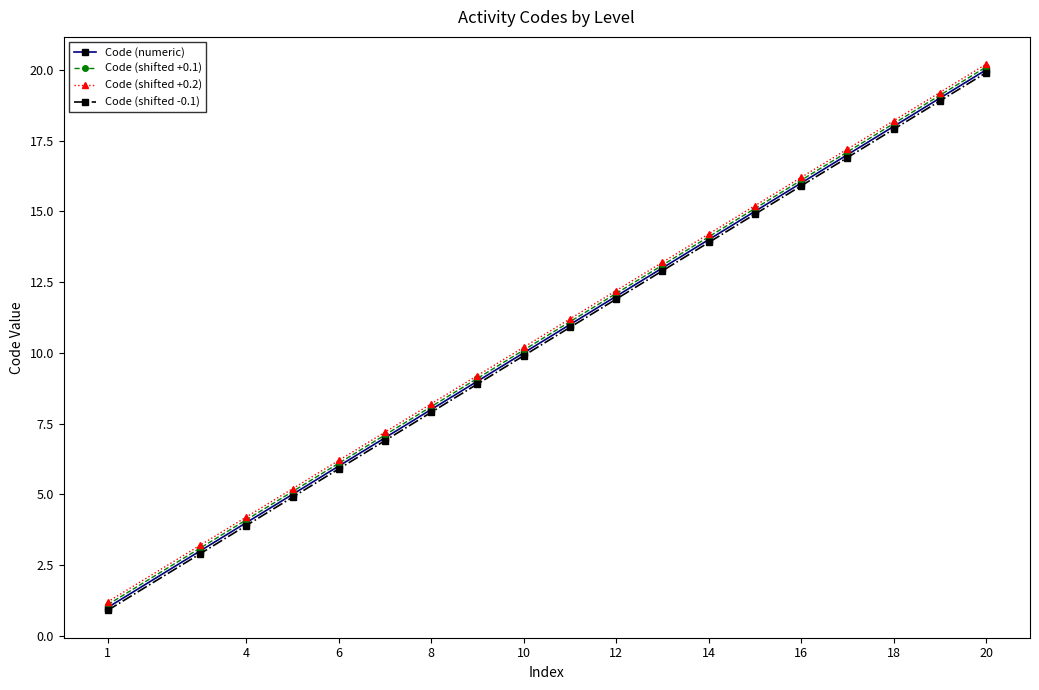

True or false: Code (shifted +0.2) and Code (shifted -0.1) cross at least once.

False